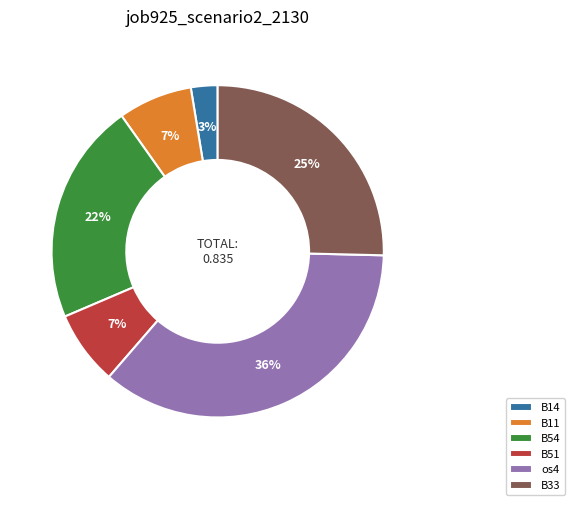

The B33 slice represents 25% of the pie. True or false?

True